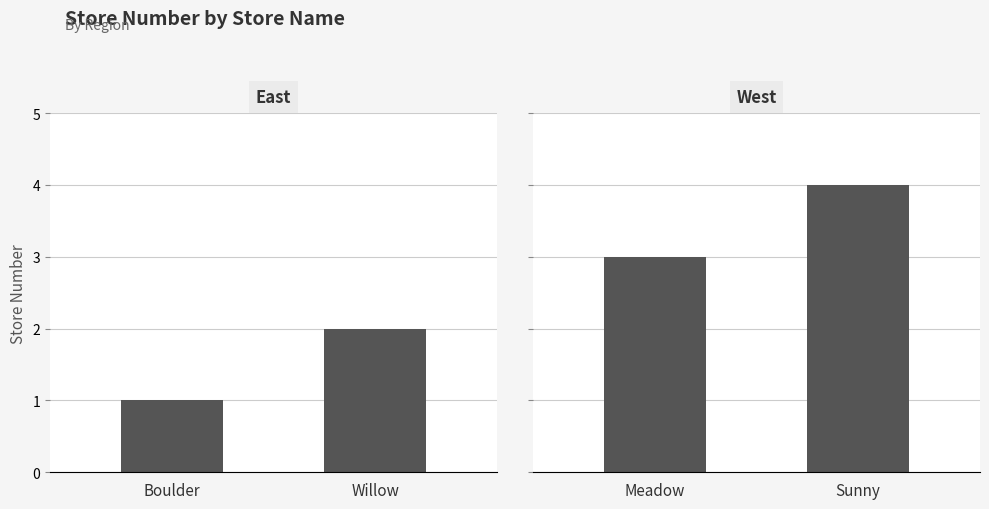

How many values in the Store Number (West) series are below 4?

1